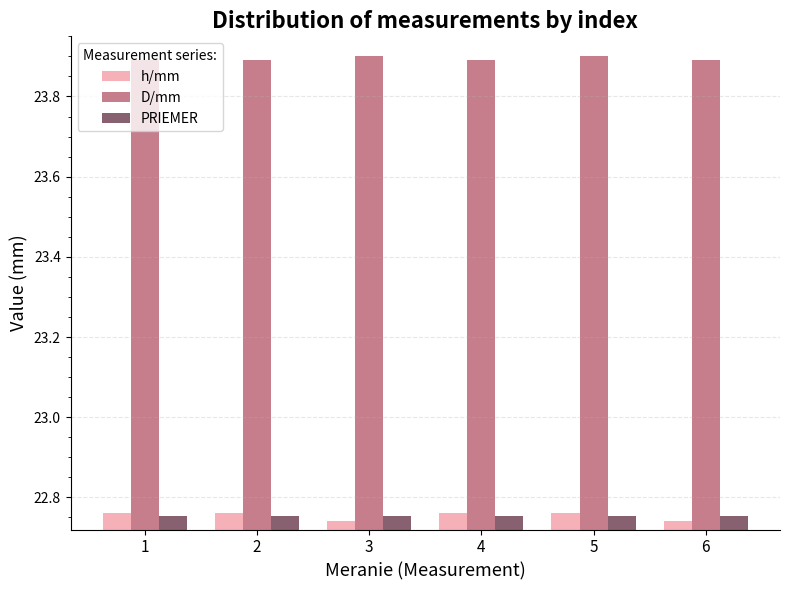

What is the greatest value displayed?

23.9